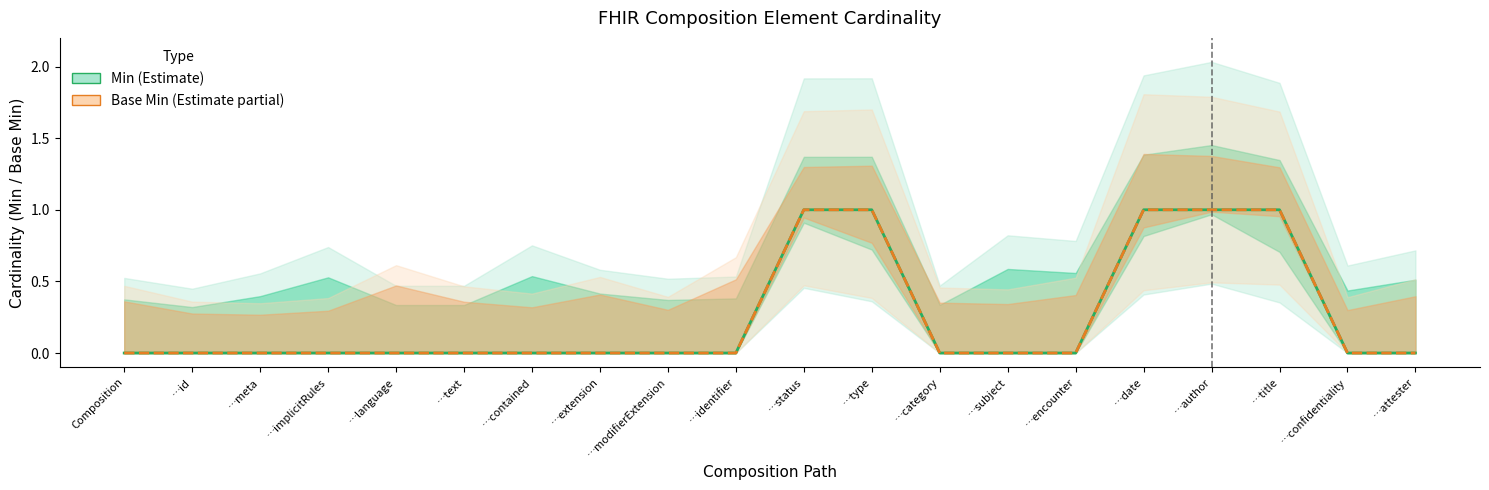

Rank the series at …attester from lowest to highest value.

Min, Base Min